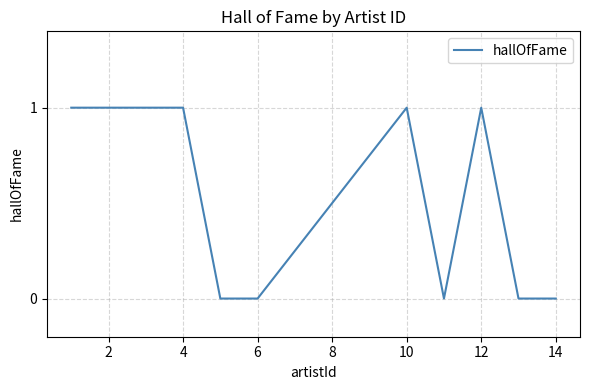

How many values are between 0 and 1?

11